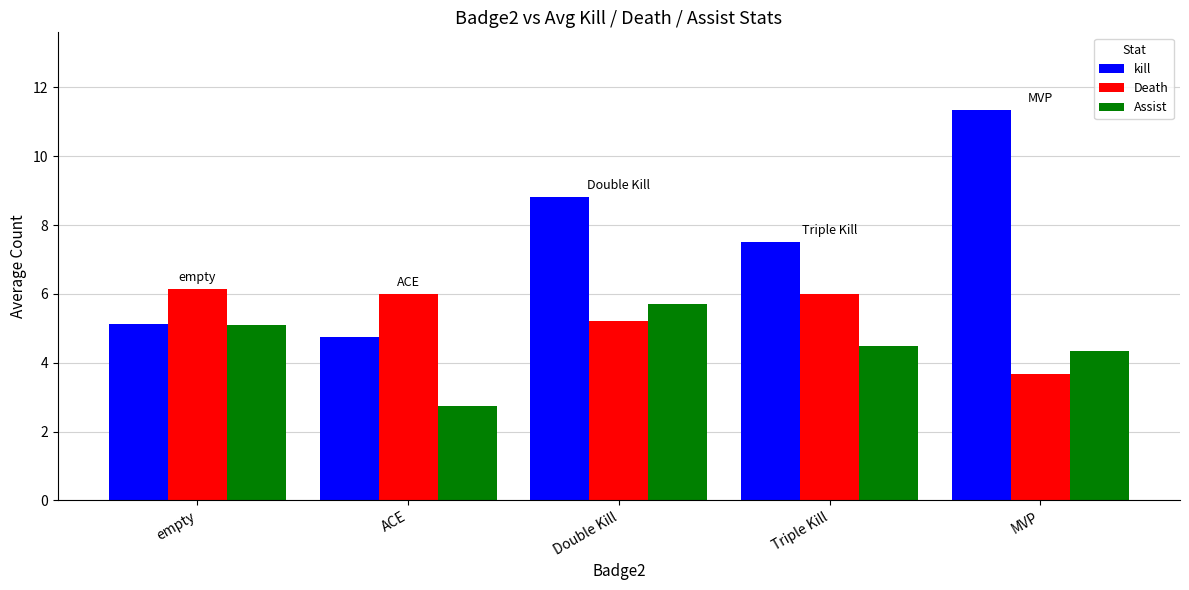

Between ACE and Triple Kill, which series saw the biggest shift?

kill